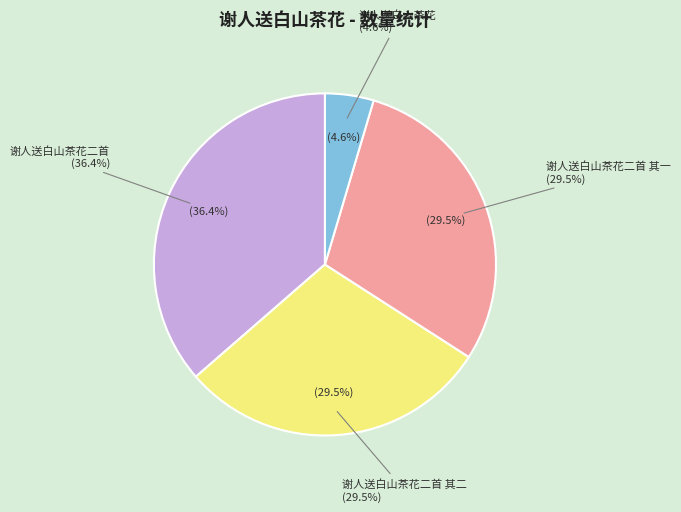

To the nearest percent, what is the combined percentage of 谢人送白山茶花二首 其一 and 谢人送白山茶花二首?

66%